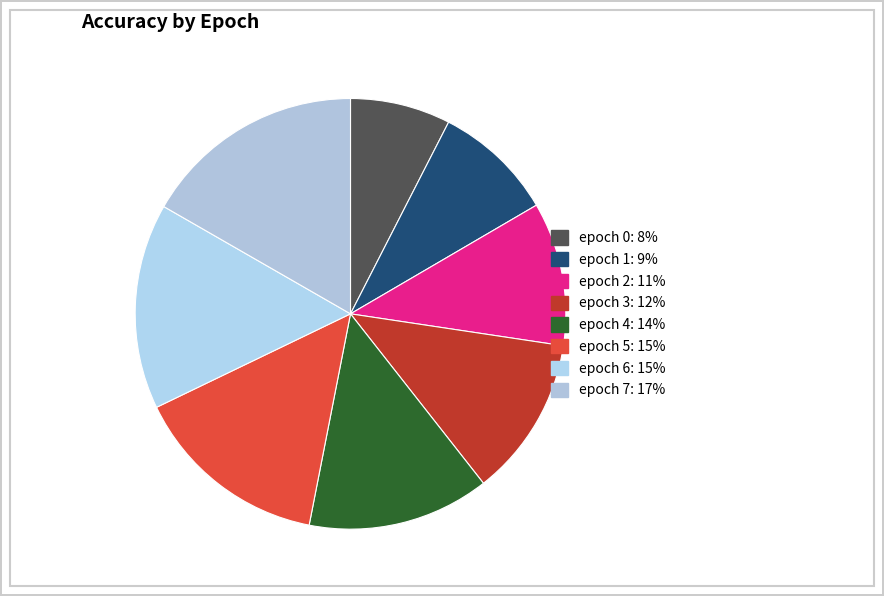

To the nearest percent, what portion does epoch 2 represent?

11%